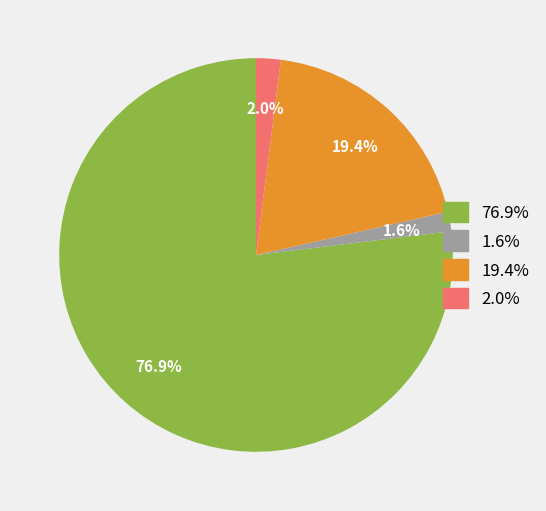

To the nearest percent, what is the difference between the largest and smallest slice percentages?

75%